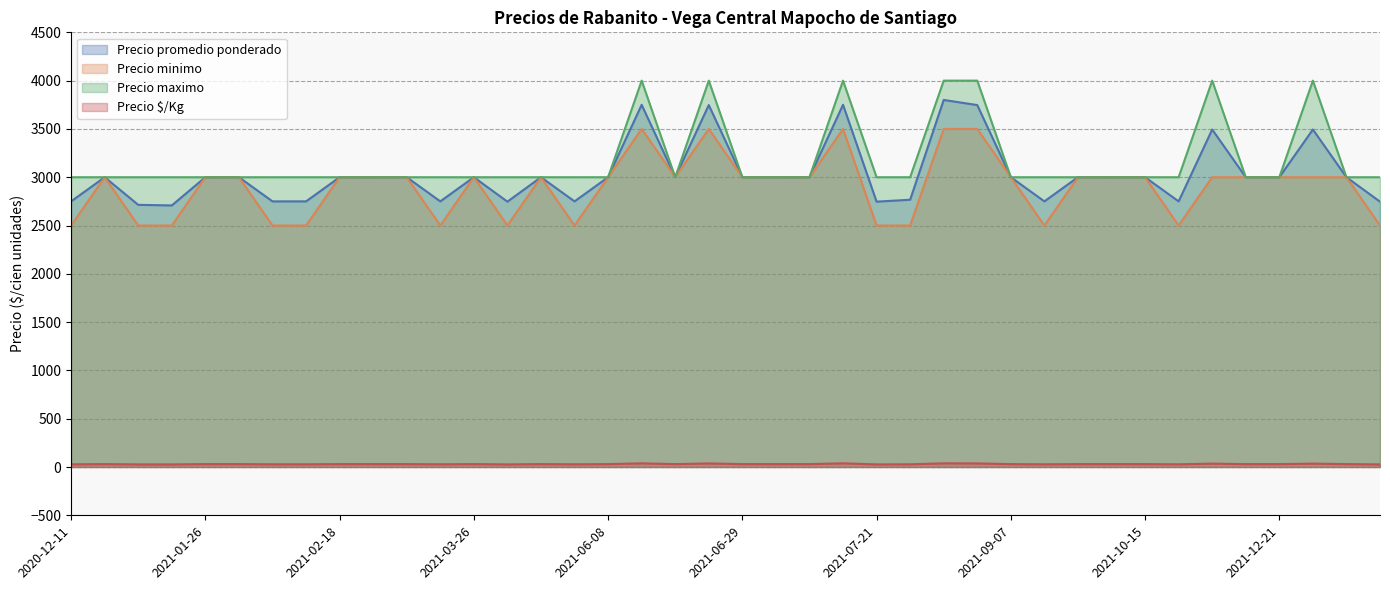

True or false: Precio maximo and Precio $/Kg cross at least once.

False